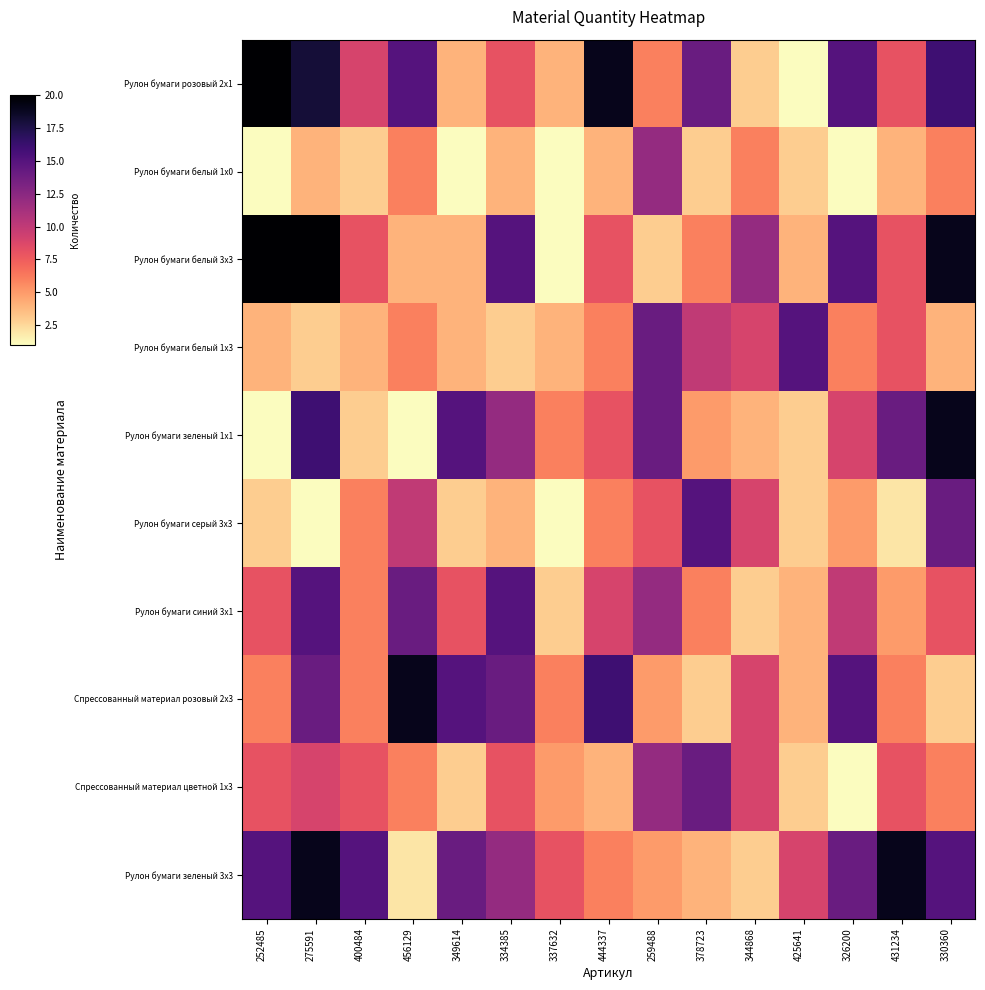

Reading right to left, what are all the values shown in this chart?

Рулон бумаги розовый 2x1: 330360=16	431234=8	326200=15	425641=1	344868=3	378723=14	259488=6	444337=19	337632=4	334385=8	349614=4	456129=15	400484=9	275591=18	252485=20
Рулон бумаги белый 1x0: 330360=6	431234=4	326200=1	425641=3	344868=6	378723=3	259488=12	444337=4	337632=1	334385=4	349614=1	456129=6	400484=3	275591=4	252485=1
Рулон бумаги белый 3x3: 330360=19	431234=8	326200=15	425641=4	344868=12	378723=6	259488=3	444337=8	337632=1	334385=15	349614=4	456129=4	400484=8	275591=20	252485=20
Рулон бумаги белый 1x3: 330360=4	431234=8	326200=6	425641=15	344868=9	378723=10	259488=14	444337=6	337632=4	334385=3	349614=4	456129=6	400484=4	275591=3	252485=4
Рулон бумаги зеленый 1x1: 330360=19	431234=14	326200=9	425641=3	344868=4	378723=5	259488=14	444337=8	337632=6	334385=12	349614=15	456129=1	400484=3	275591=16	252485=1
Рулон бумаги серый 3x3: 330360=14	431234=2	326200=5	425641=3	344868=9	378723=15	259488=8	444337=6	337632=1	334385=4	349614=3	456129=10	400484=6	275591=1	252485=3
Рулон бумаги синий 3x1: 330360=8	431234=5	326200=10	425641=4	344868=3	378723=6	259488=12	444337=9	337632=3	334385=15	349614=8	456129=14	400484=6	275591=15	252485=8
Спрессованный материал розовый 2x3: 330360=3	431234=6	326200=15	425641=4	344868=9	378723=3	259488=5	444337=16	337632=6	334385=14	349614=15	456129=19	400484=6	275591=14	252485=6
Спрессованный материал цветной 1x3: 330360=6	431234=8	326200=1	425641=3	344868=9	378723=14	259488=12	444337=4	337632=5	334385=8	349614=3	456129=6	400484=8	275591=9	252485=8
Рулон бумаги зеленый 3x3: 330360=15	431234=19	326200=14	425641=9	344868=3	378723=4	259488=5	444337=6	337632=8	334385=12	349614=14	456129=2	400484=15	275591=19	252485=15